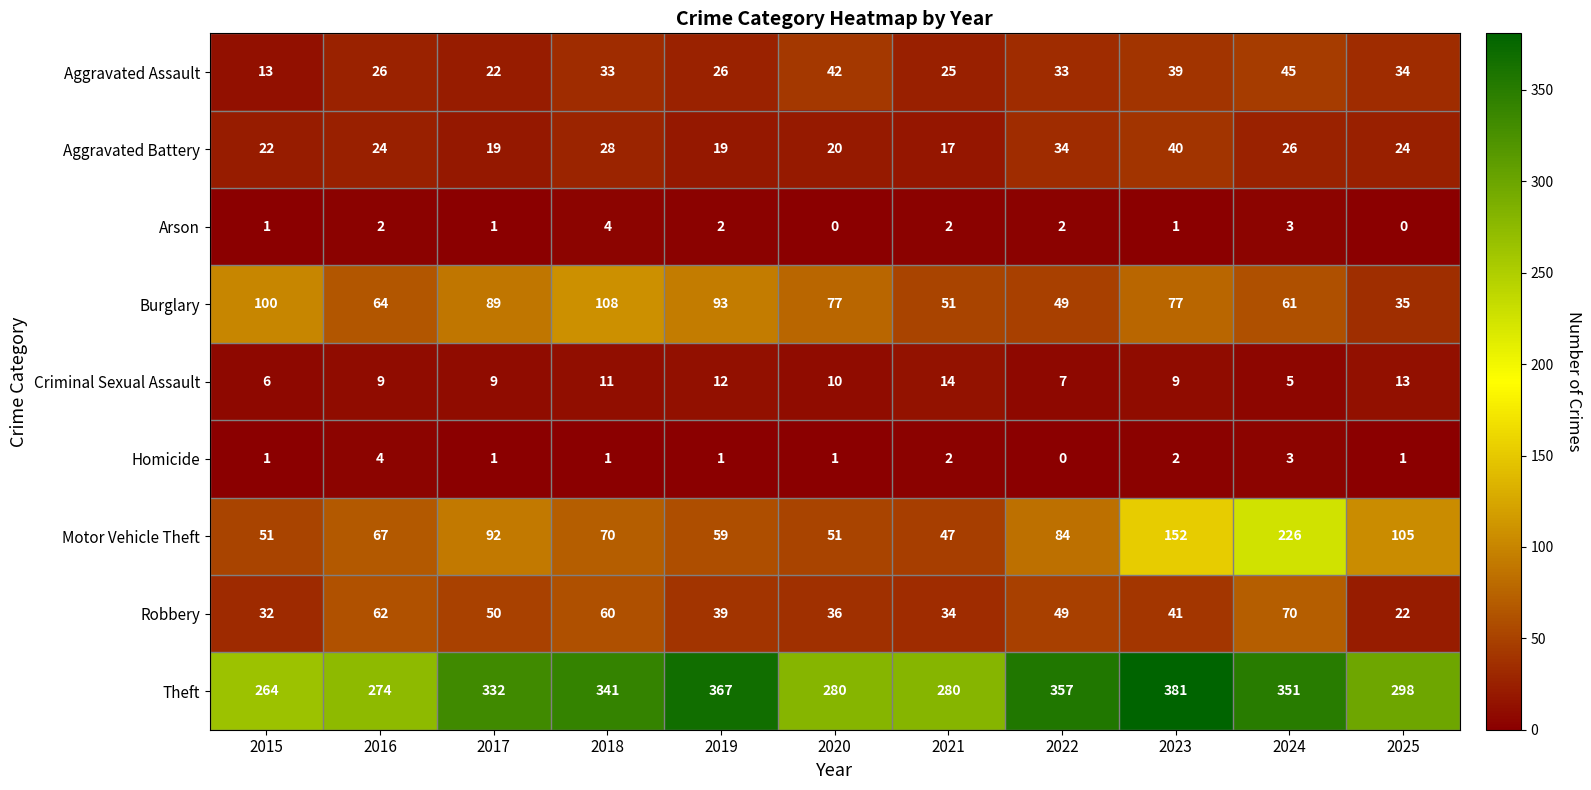

At which category does the chart reach its peak across all series?

2023